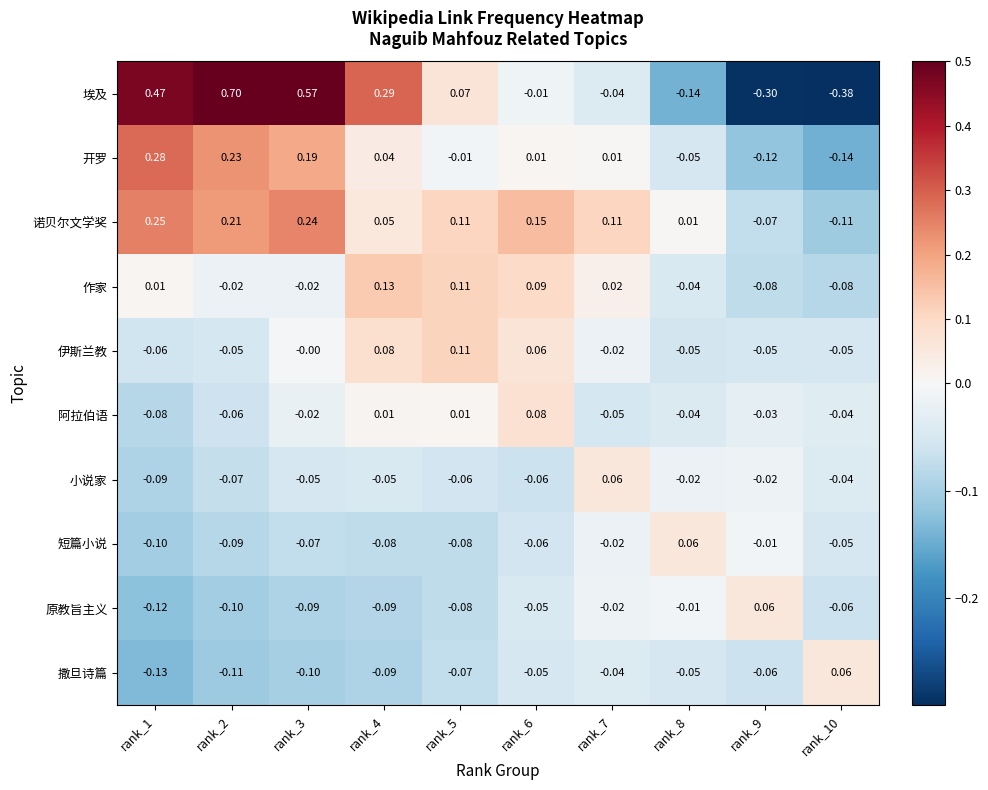

What is the greatest value displayed?

0.7